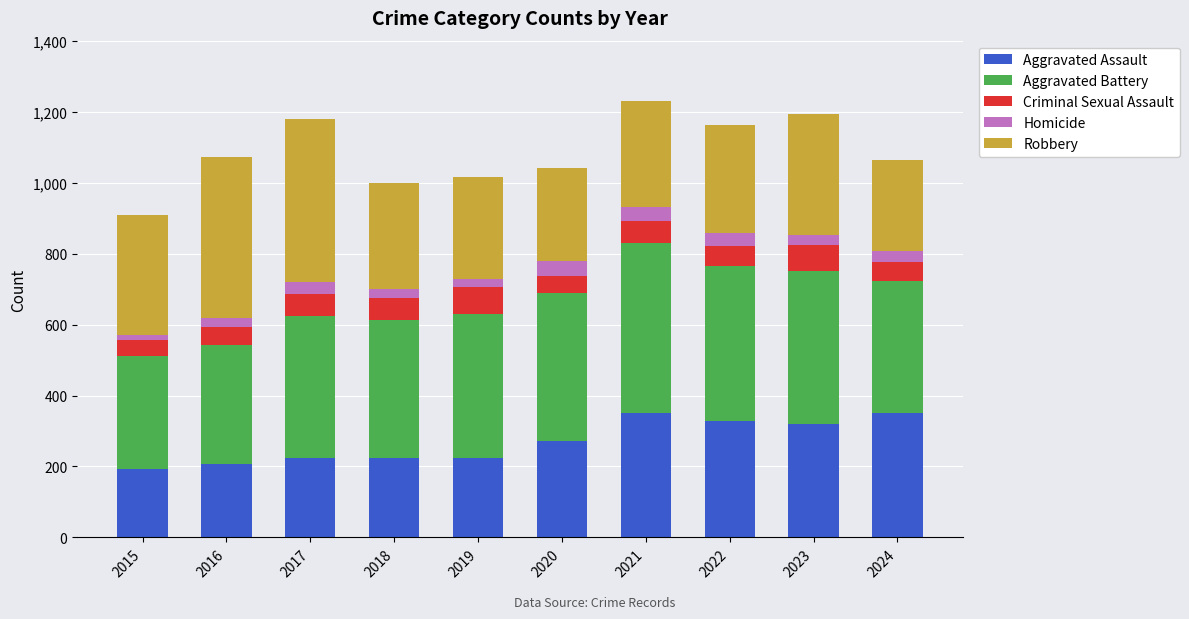

What is the highest value of the Aggravated Assault series?

352